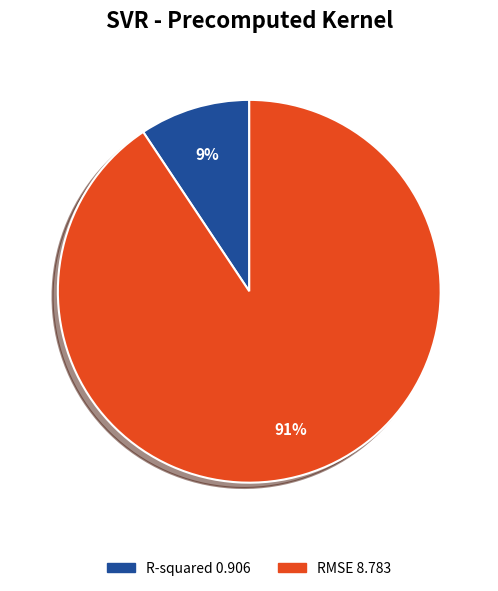

Is R-squared the majority of the pie?

No